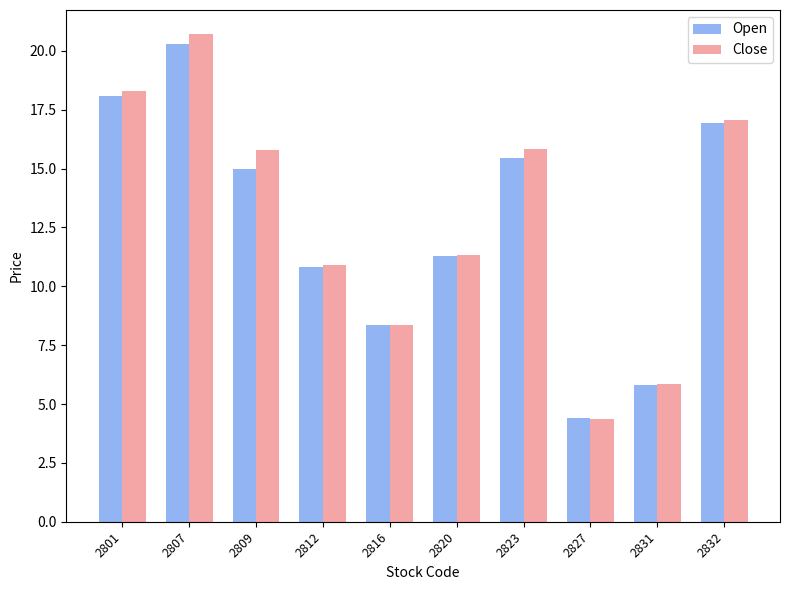

What is the difference between the second highest and second lowest values in the Open series?

12.3